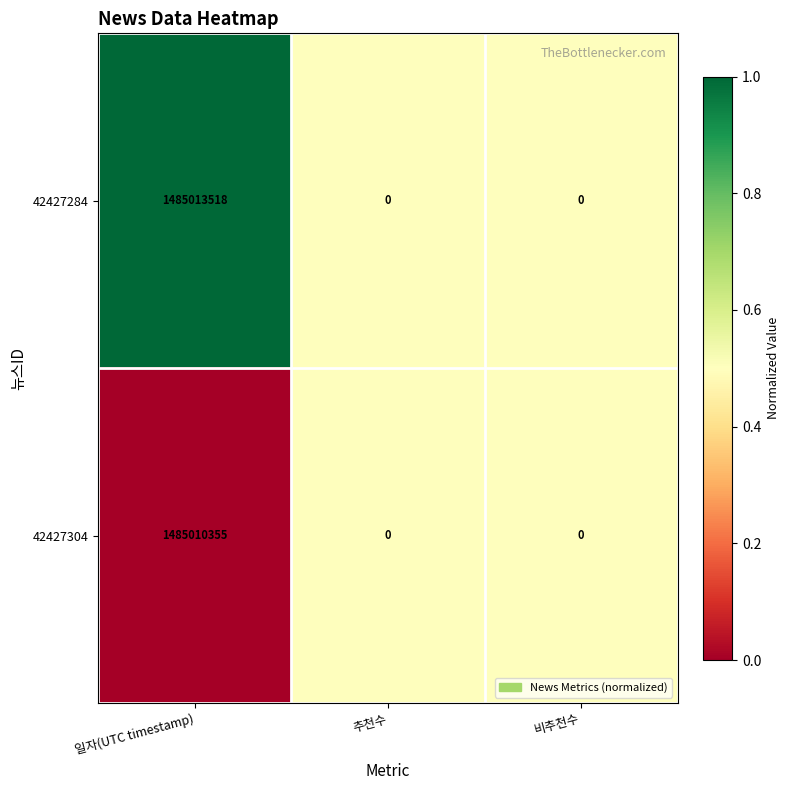

Between 일자(UTC timestamp) and 추천수, which series saw the biggest shift?

42427284